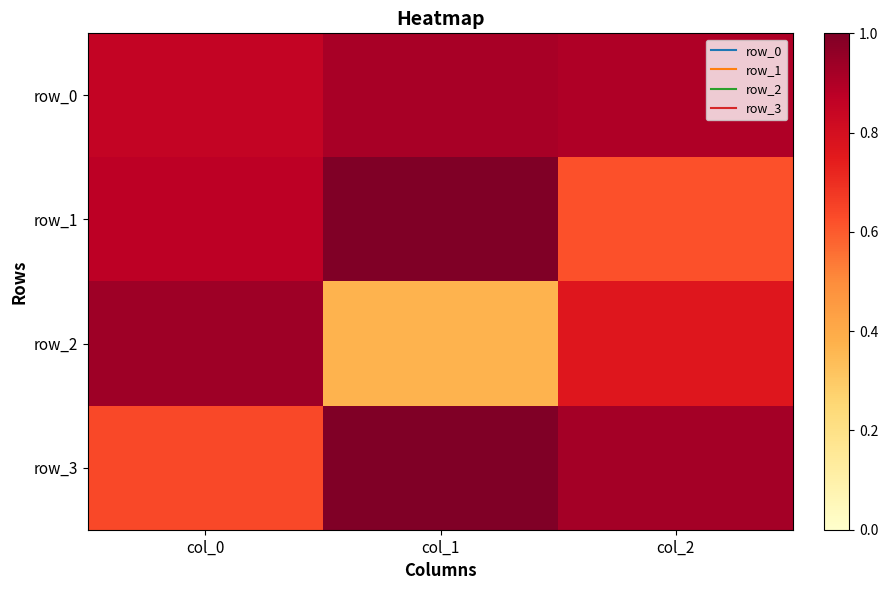

Reading right to left, extract all data points from this chart.

row_0: 0.9	0.9	0.9
row_1: 0.6	1.0	0.9
row_2: 0.8	0.4	0.9
row_3: 0.9	1.0	0.6